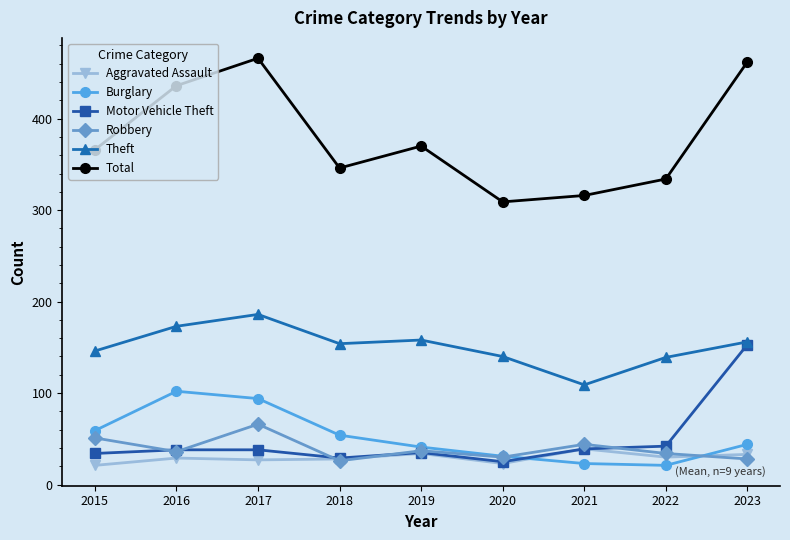

What is the difference between the maximum and minimum values in the Motor Vehicle Theft series?

128